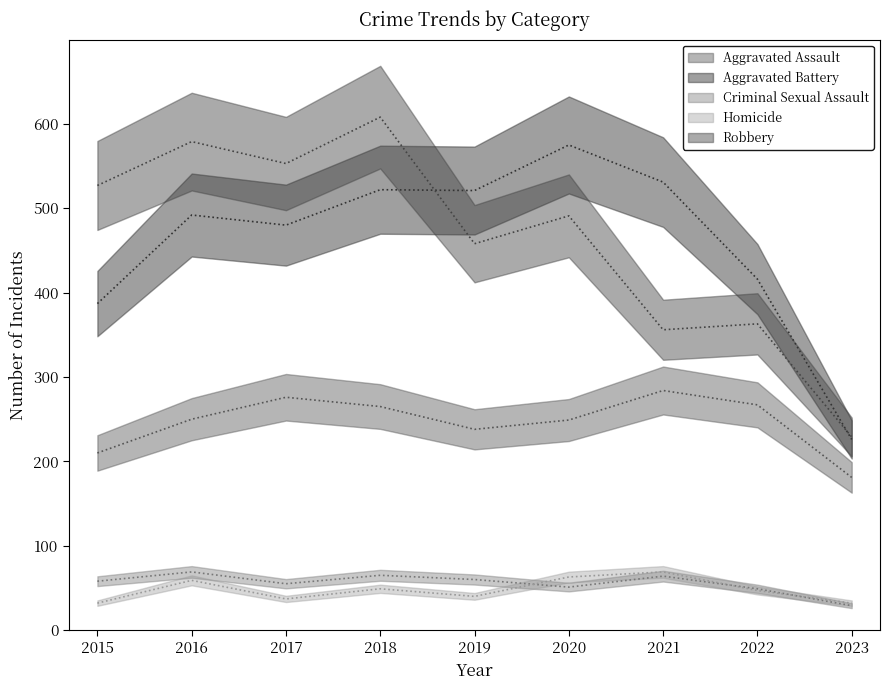

Where is Homicide nearest to the value 50?

2018